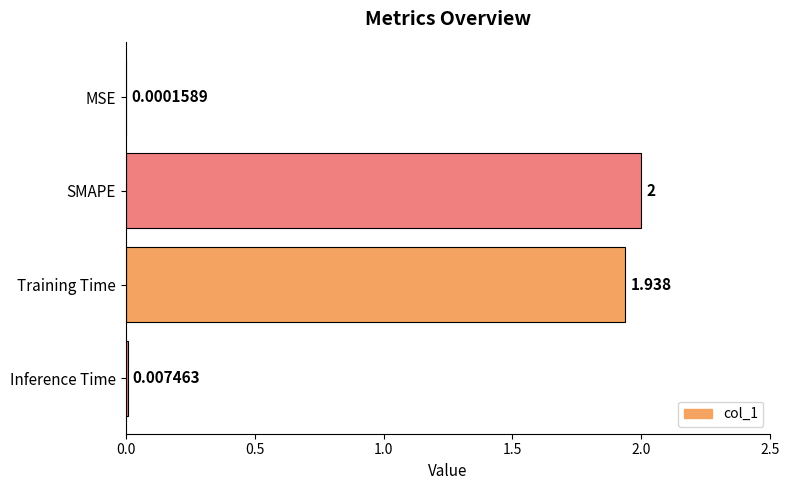

Which has a higher value, Inference Time or Training Time?

Training Time